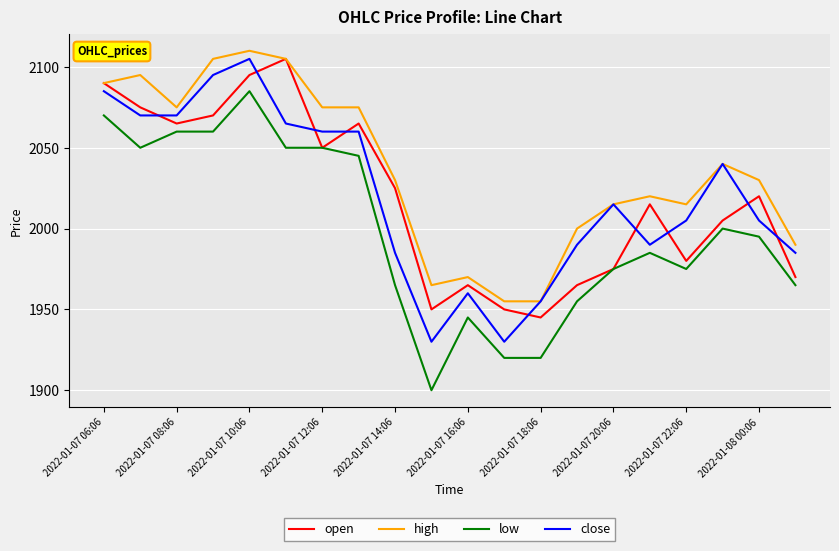

What is the difference between the second highest and minimum values in the high series?

150